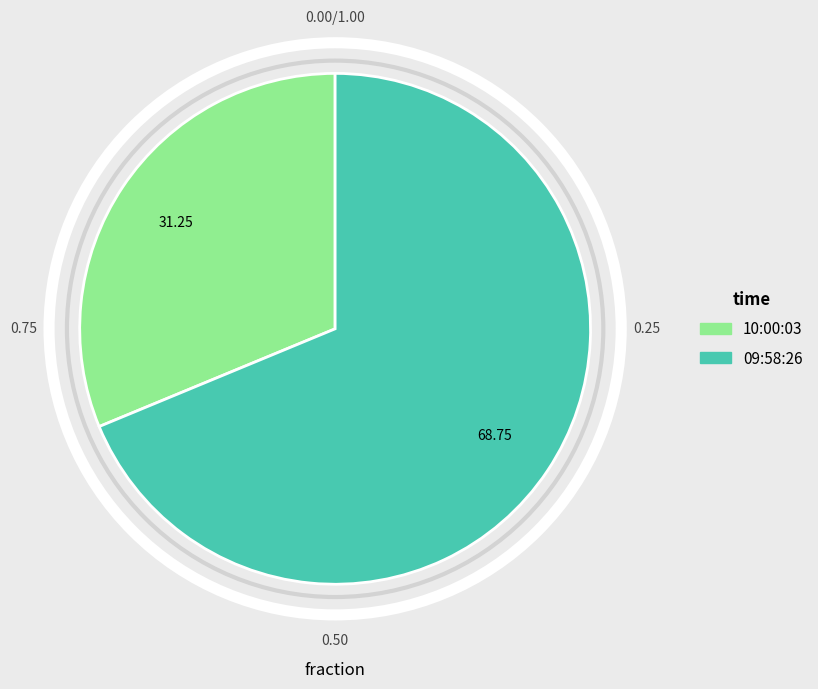

Count the number of slices in the pie.

2